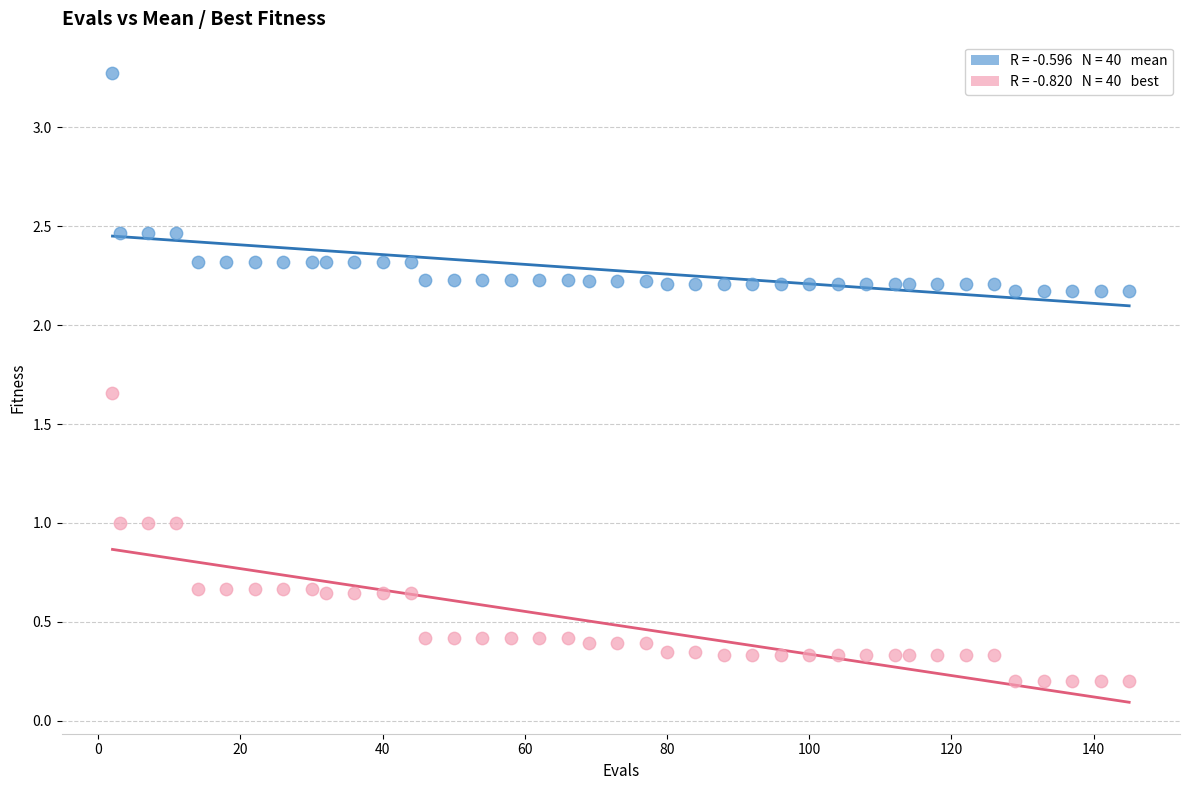

Across all data points, what is the range of X values (max minus min)?

143.0